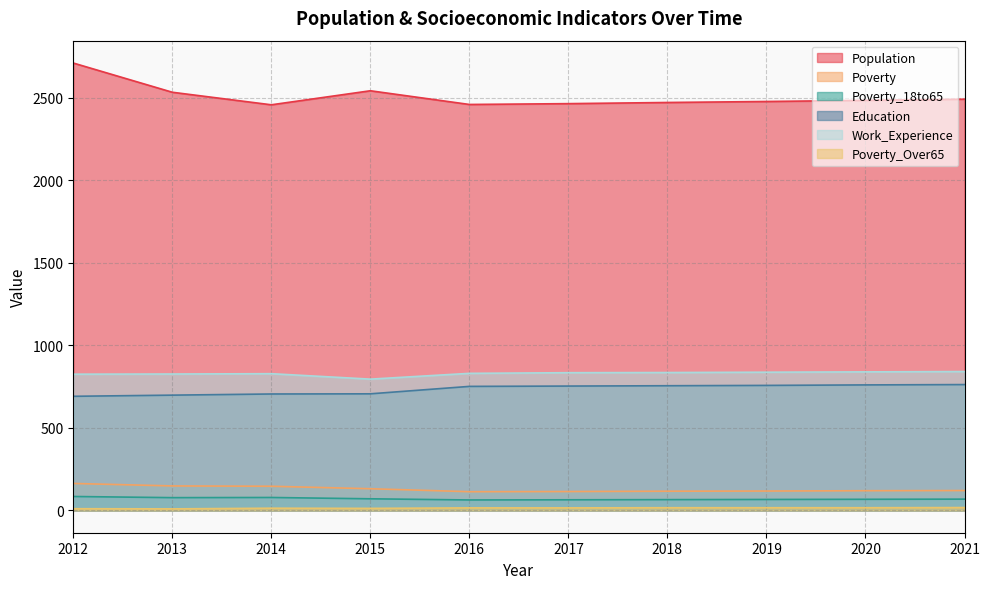

True or false: Poverty_18to65 and Population cross at least once.

False